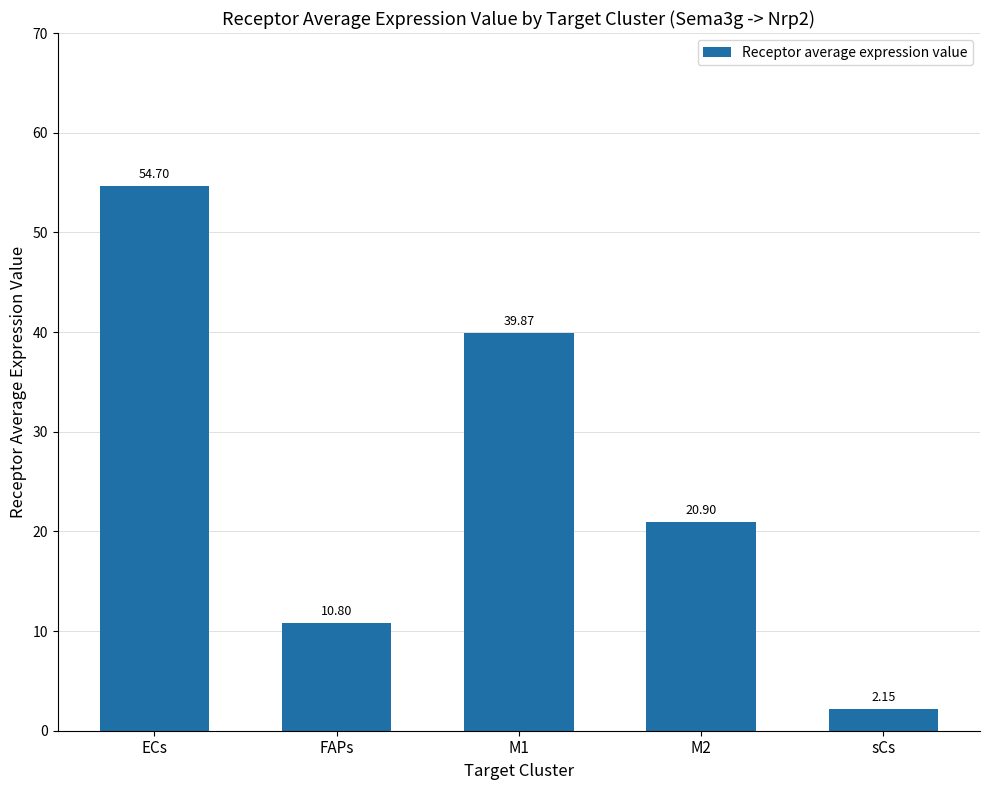

List the labels in order of value, smallest first.

sCs, FAPs, M2, M1, ECs